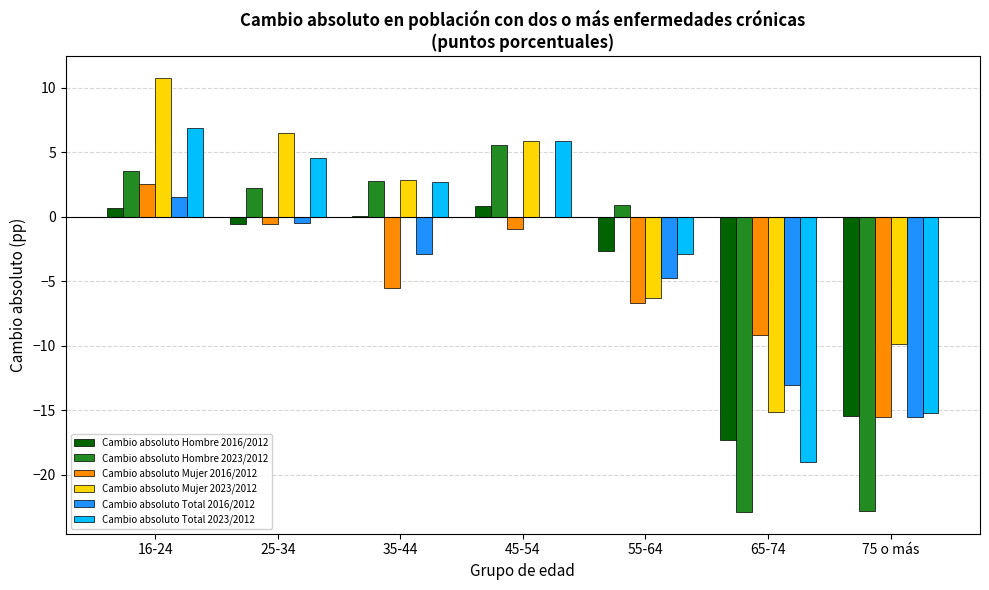

Does the chart contain stacked bars?

No